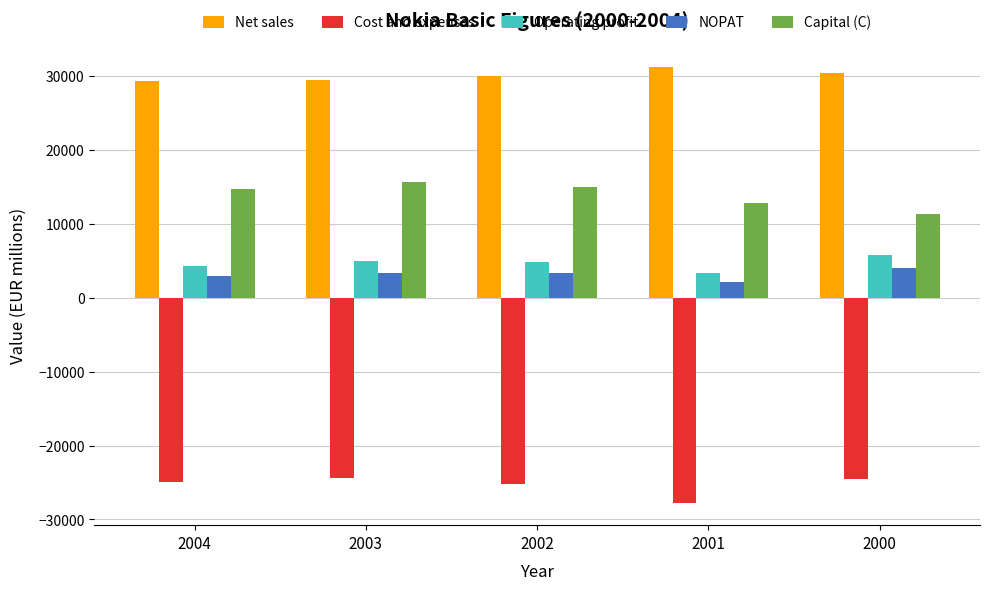

Is the value of NOPAT at 2000 greater than the value of Net sales at 2002?

No